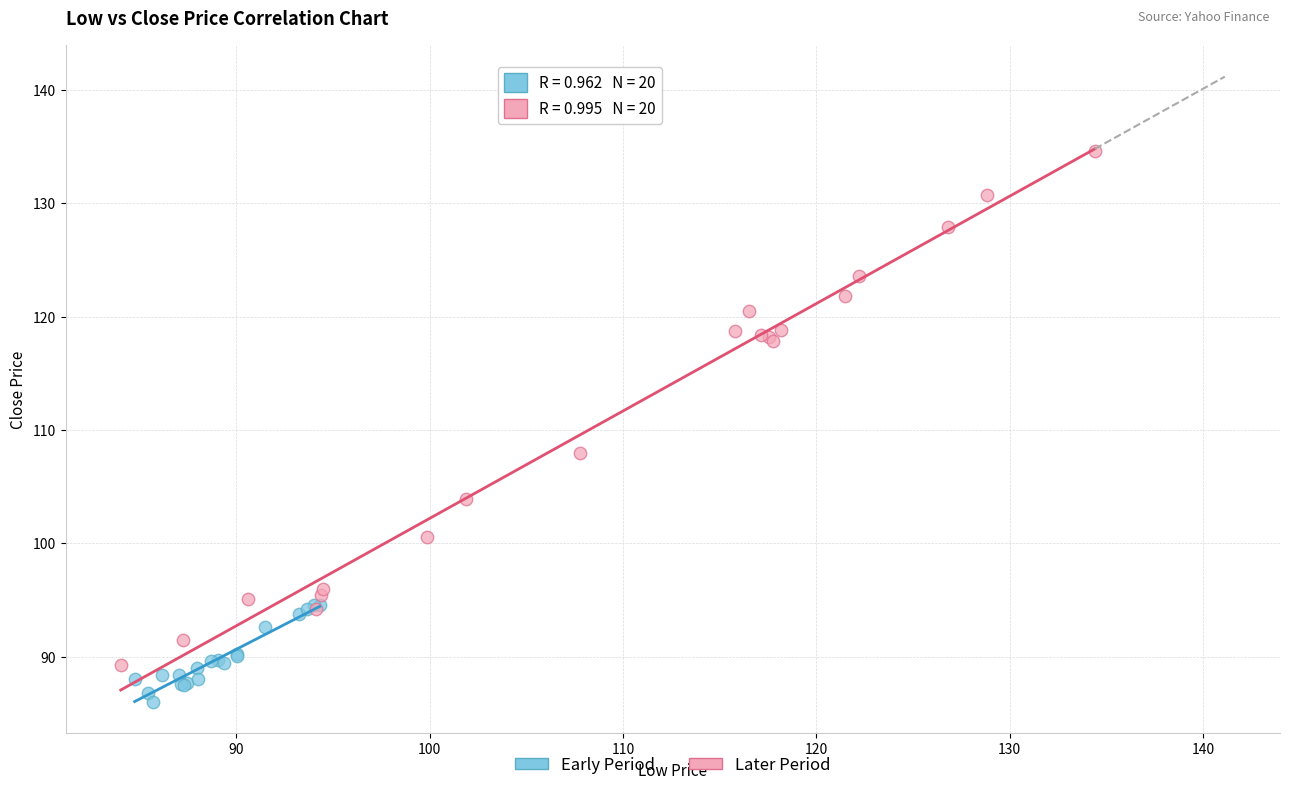

Which series has the widest spread of Y values?

Later Period